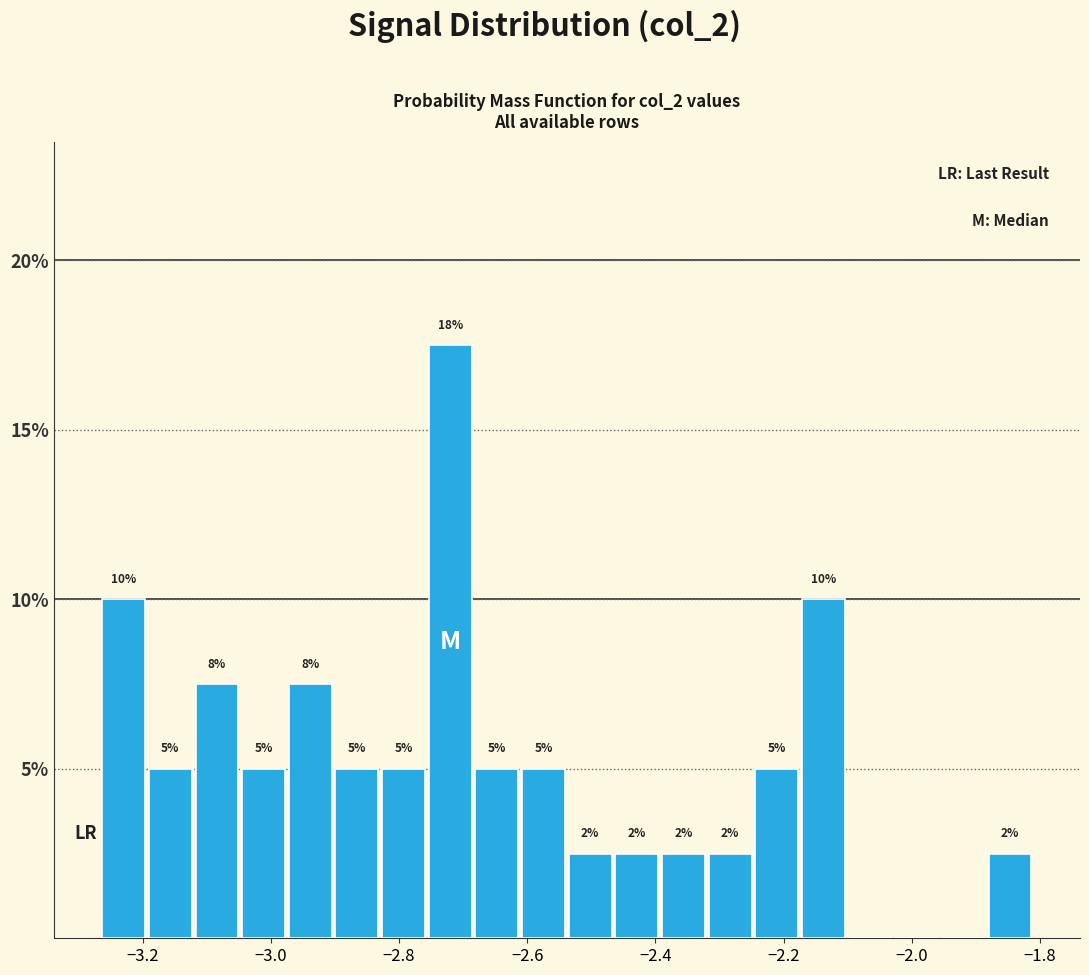

Around what value on the x-axis is the tallest bar? Give the approximate position of its centre, as read against the axis.

-2.72